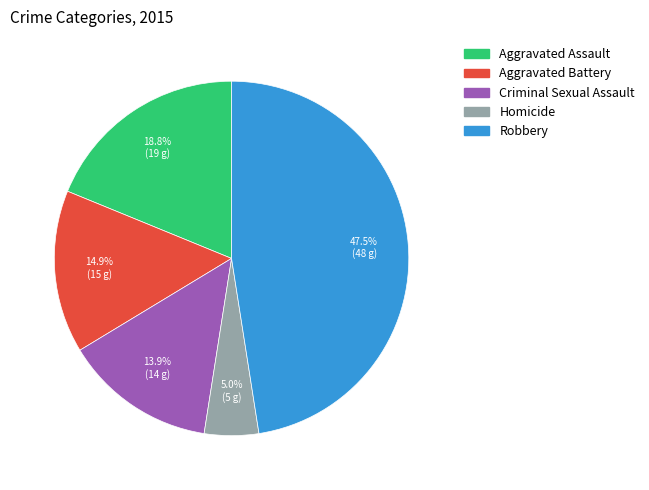

True or false: Criminal Sexual Assault accounts for 2% of the total.

False